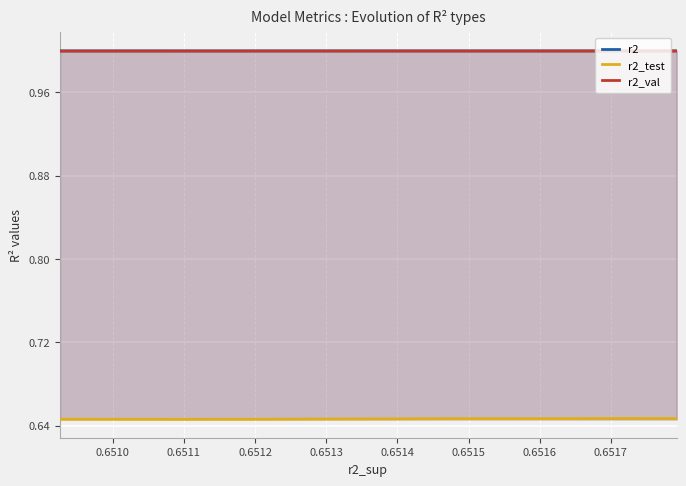

Which series changed the most between 0.6511 and 0.6512?

r2_test